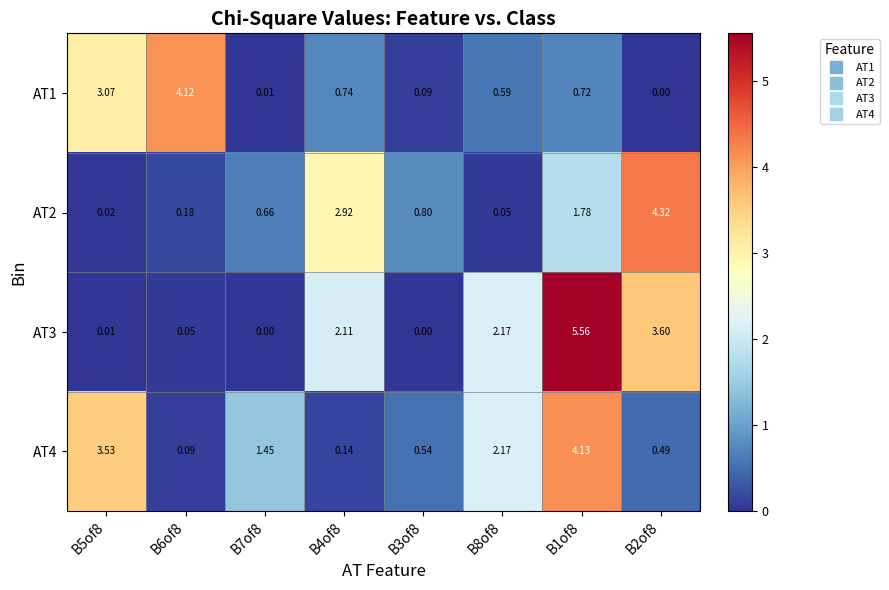

At which category is the sum across all series the highest?

B1of8